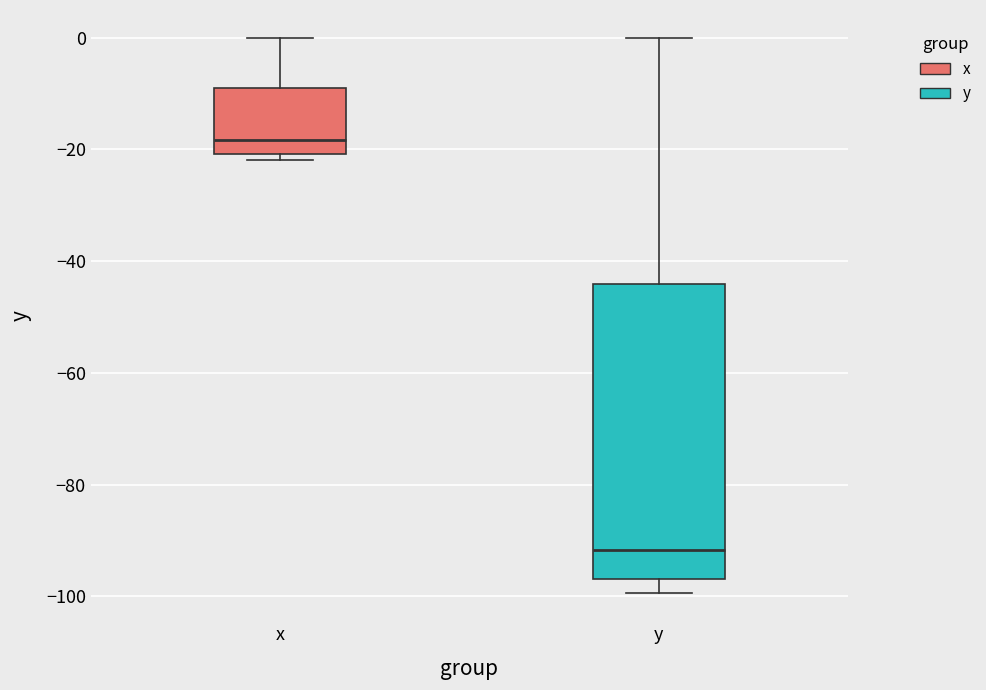

Comparing the boxes themselves (not the whiskers), which one is the tallest?

y